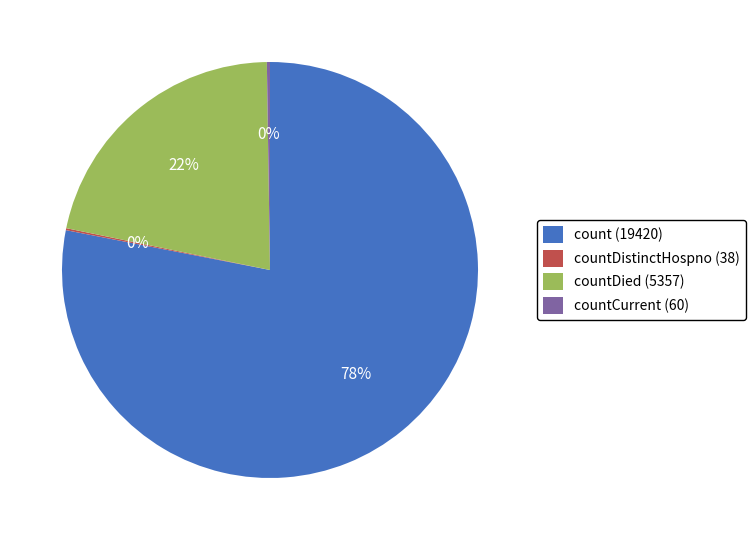

Does any single category account for the majority?

Yes